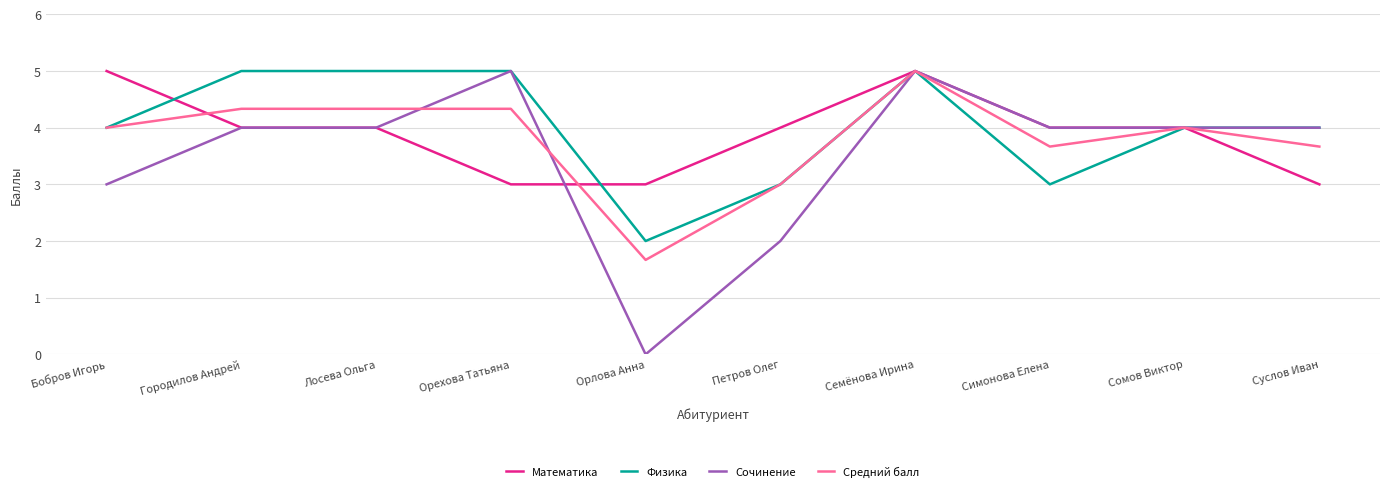

What is the difference between the second highest and minimum values in the Сочинение series?

5.0